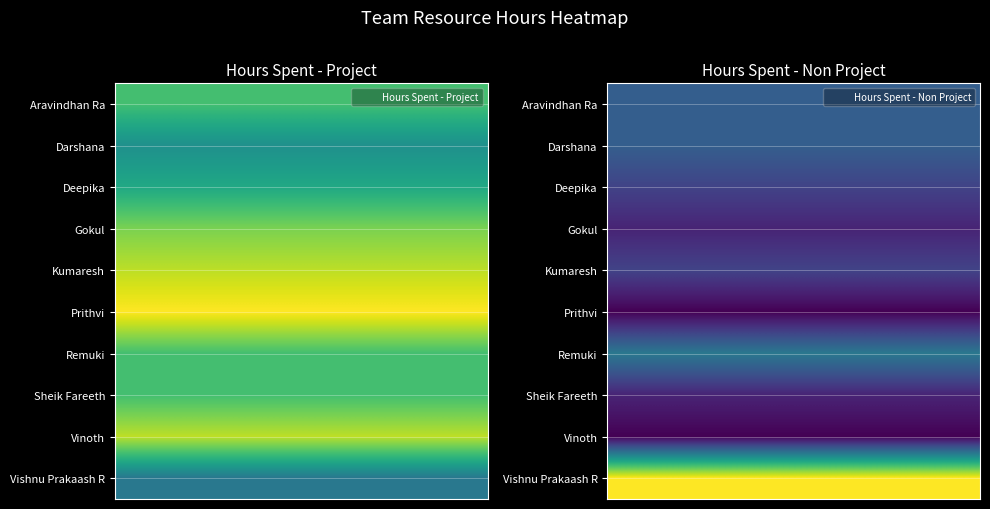

Count the number of categories in the chart.

2